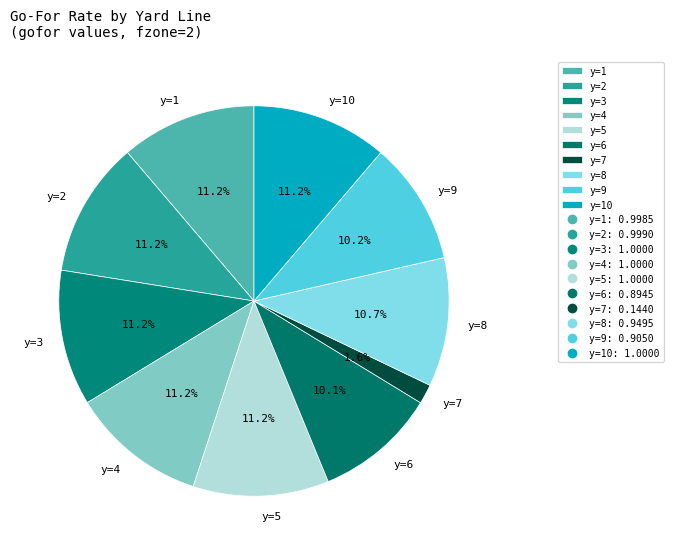

To the nearest percent, what is the difference between the largest and smallest slice percentages?

10%